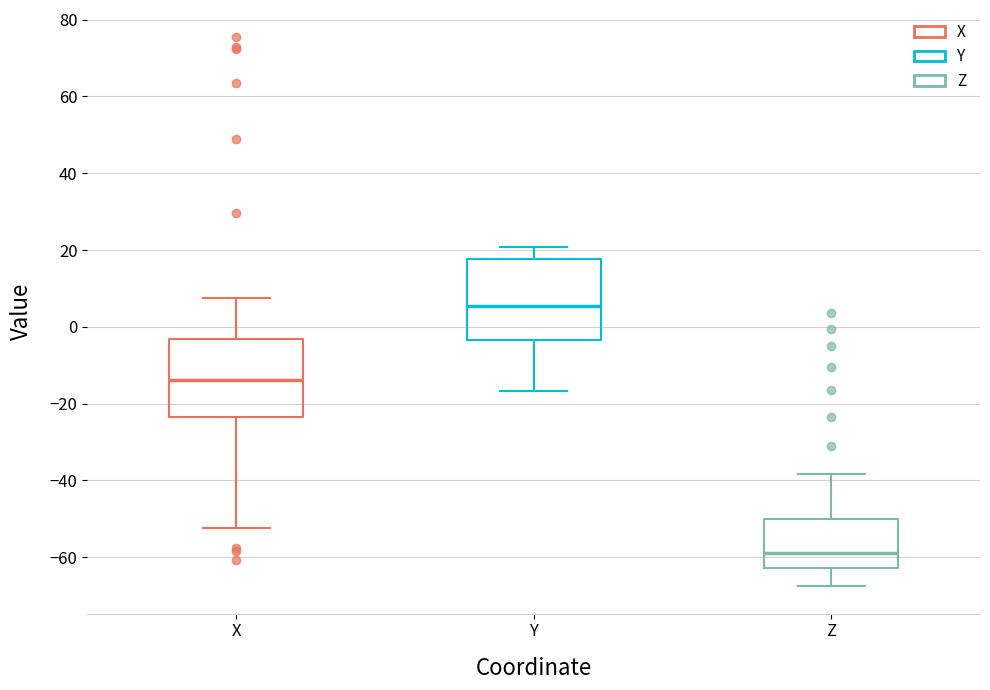

Reading left to right, read every box against the y-axis: the position of its median line, the range the box covers, and the ends of its whiskers. The values are not printed on the chart, so give them approximately, as read against the axis.

X: median -14, box -24 to -4, whiskers -52 to 8
Y: median 6, box -4 to 18, whiskers -16 to 20
Z: median -58, box -62 to -50, whiskers -68 to -38